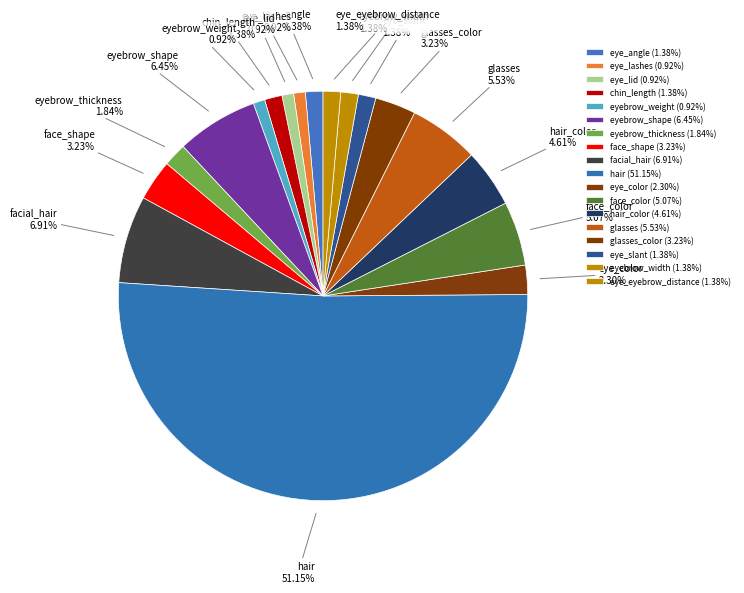

What is the majority slice?

hair (51.15%)